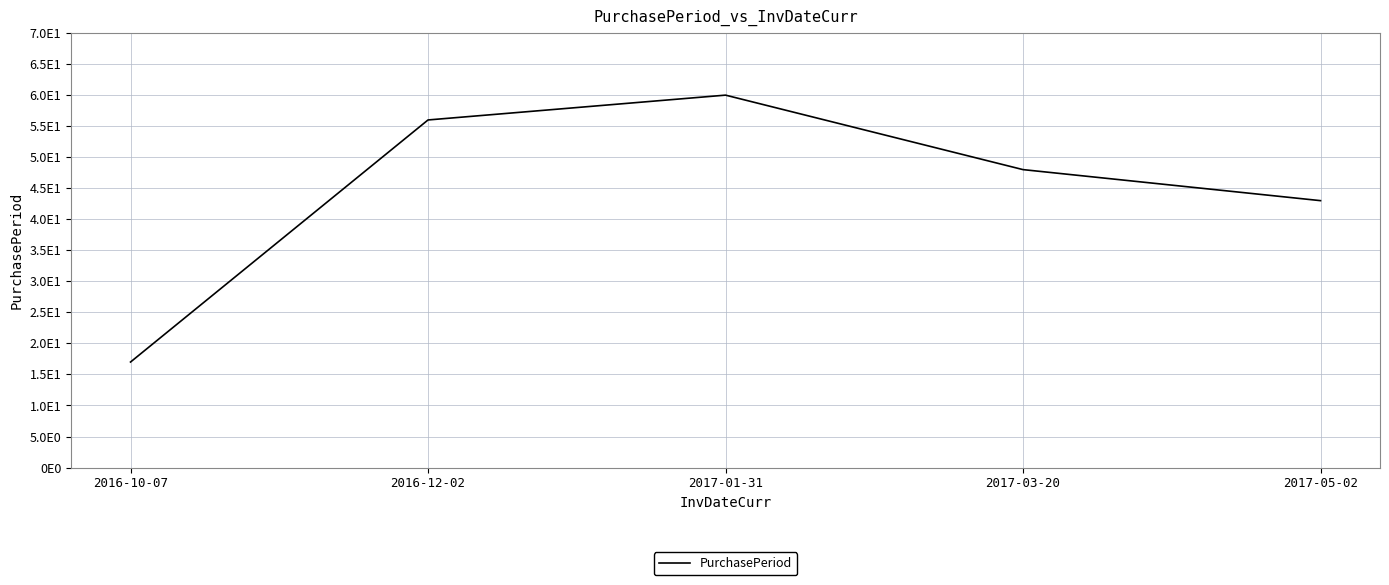

What position from the right is 2017-05-02?

1